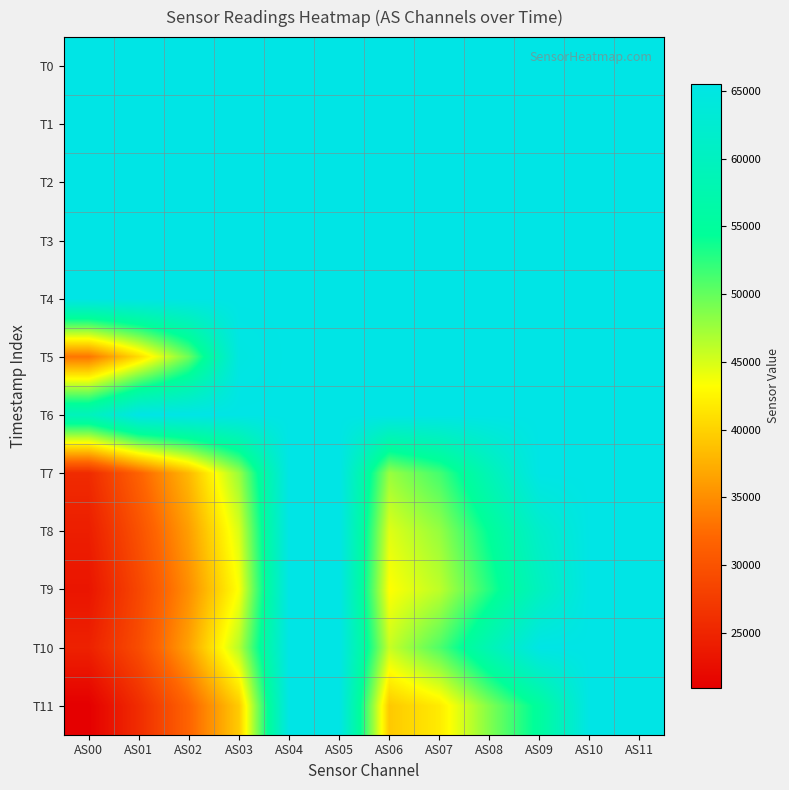

Reading right to left, what are all the values shown in this chart?

T0: AS11=65535	AS10=65535	AS09=65535	AS08=65535	AS07=65535	AS06=65535	AS05=65535	AS04=65535	AS03=65535	AS02=65535	AS01=65535	AS00=65535
T1: AS11=65535	AS10=65535	AS09=65535	AS08=65535	AS07=65535	AS06=65535	AS05=65535	AS04=65535	AS03=65535	AS02=65535	AS01=65535	AS00=65535
T2: AS11=65535	AS10=65535	AS09=65535	AS08=65535	AS07=65535	AS06=65535	AS05=65535	AS04=65535	AS03=65535	AS02=65535	AS01=65535	AS00=65535
T3: AS11=65535	AS10=65535	AS09=65535	AS08=65535	AS07=65535	AS06=65535	AS05=65535	AS04=65535	AS03=65535	AS02=65535	AS01=65535	AS00=65535
T4: AS11=65535	AS10=65535	AS09=65535	AS08=65535	AS07=65535	AS06=65535	AS05=65535	AS04=65535	AS03=65535	AS02=65535	AS01=65535	AS00=65535
T5: AS11=65535	AS10=65535	AS09=65535	AS08=65535	AS07=65535	AS06=65535	AS05=65535	AS04=65535	AS03=64883	AS02=49683	AS01=40640	AS00=33213
T6: AS11=65535	AS10=65535	AS09=65535	AS08=65535	AS07=65535	AS06=65535	AS05=65535	AS04=65535	AS03=65535	AS02=65535	AS01=65535	AS00=59467
T7: AS11=65535	AS10=65535	AS09=65535	AS08=58709	AS07=51395	AS06=47698	AS05=65535	AS04=65535	AS03=47652	AS02=38173	AS01=31673	AS00=25633
T8: AS11=65535	AS10=65535	AS09=61574	AS08=54594	AS07=47828	AS06=44633	AS05=65535	AS04=65535	AS03=44909	AS02=36234	AS01=29857	AS00=24237
T9: AS11=65535	AS10=65535	AS09=59890	AS08=52854	AS07=46102	AS06=43196	AS05=65535	AS04=65535	AS03=43442	AS02=35102	AS01=28699	AS00=23261
T10: AS11=65535	AS10=65535	AS09=65535	AS08=58563	AS07=50931	AS06=45686	AS05=65535	AS04=65535	AS03=46467	AS02=36529	AS01=29333	AS00=24575
T11: AS11=65535	AS10=65535	AS09=55112	AS08=48749	AS07=41797	AS06=39293	AS05=65535	AS04=65535	AS03=39495	AS02=31855	AS01=25828	AS00=20901